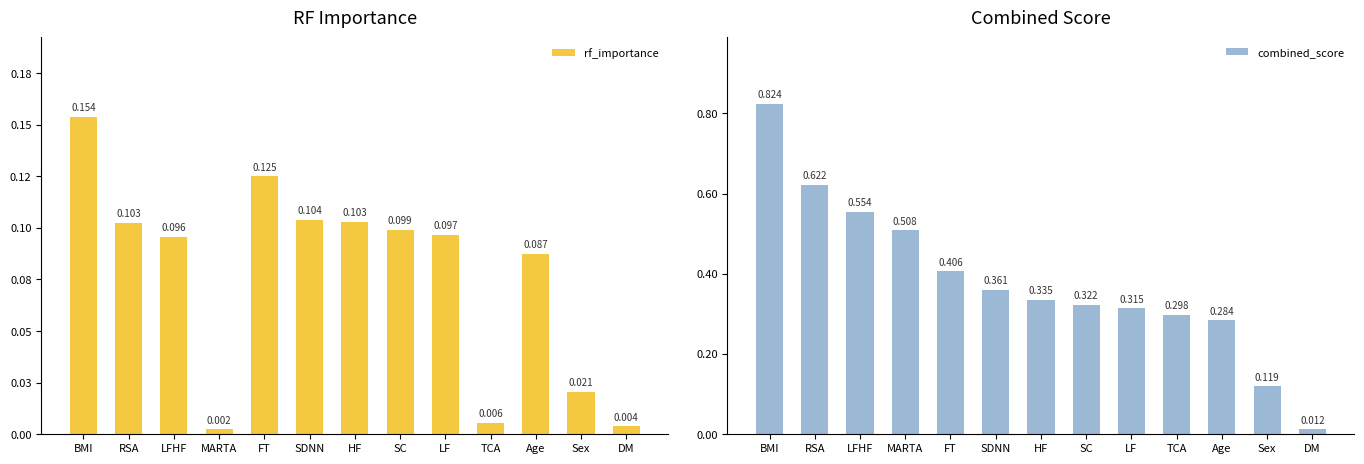

Which series has the largest range (max minus min)?

combined_score